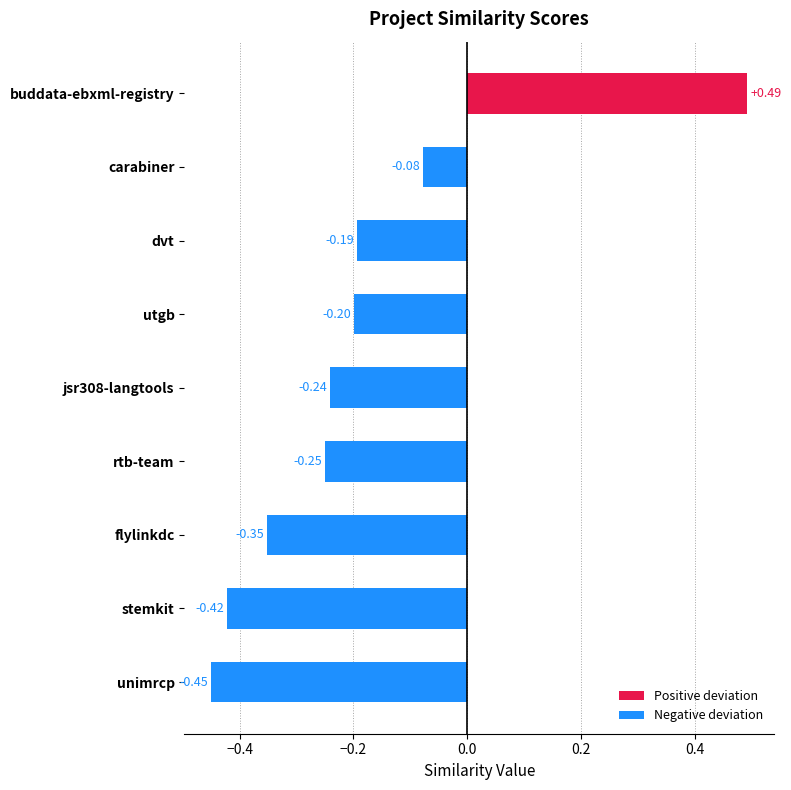

At which category does the chart reach its minimum across all series?

unimrcp